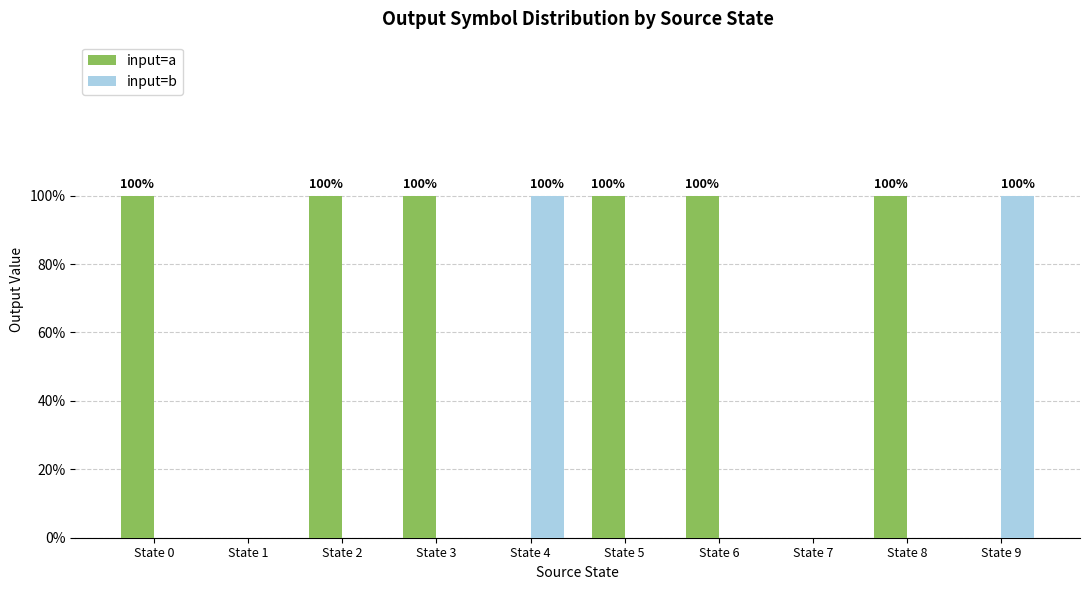

Which series has the widest spread of values?

input=a